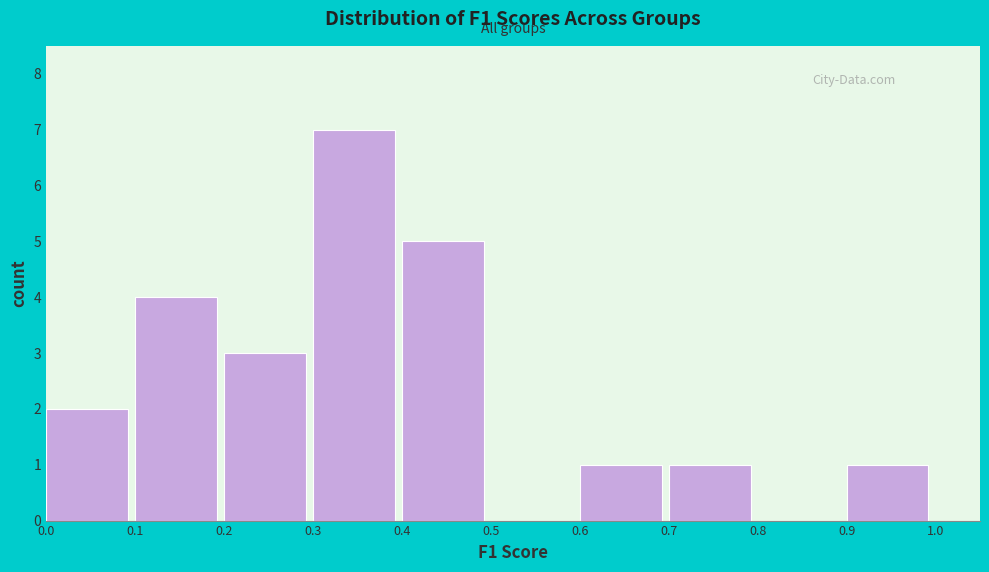

Over which range of the x-axis is the bar tallest?

0.3 to 0.4